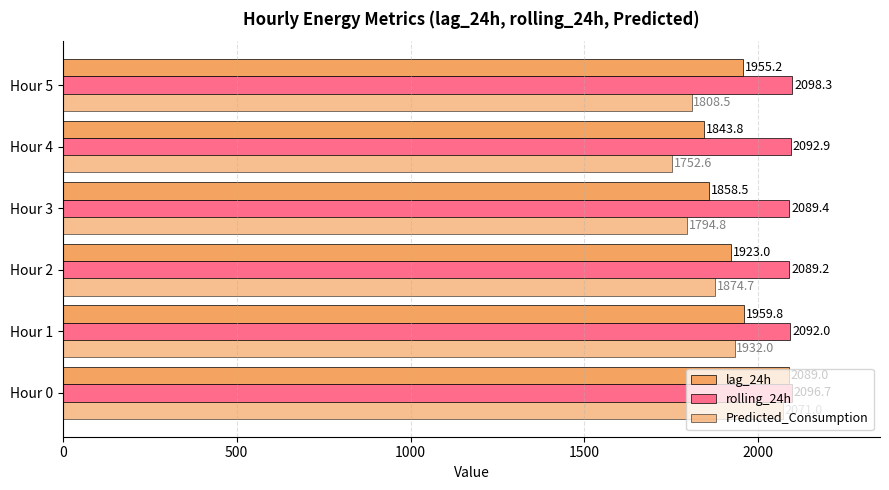

How many data points in lag_24h are less than 1955?

3